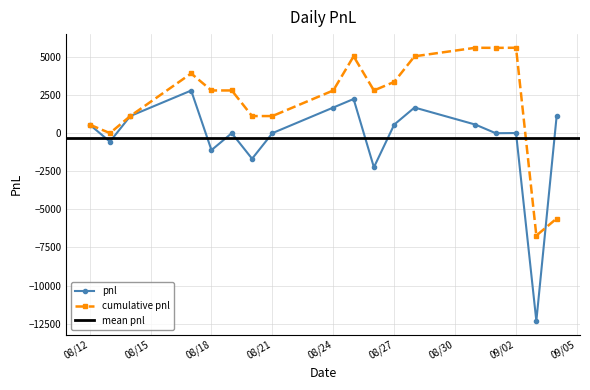

How many categories are shown in the chart?

18